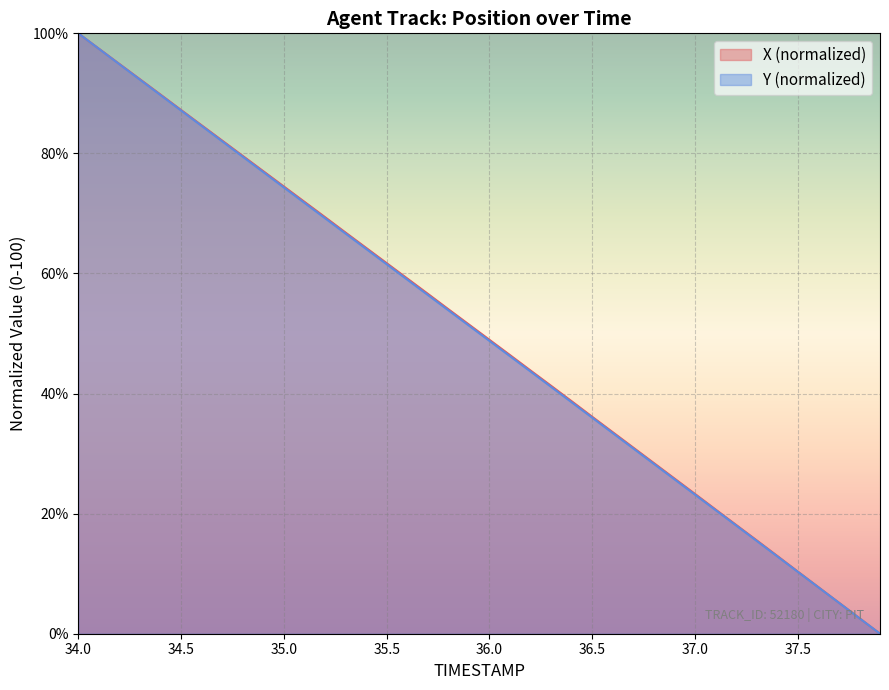

True or false: TIMESTAMP and X intersect in this chart.

False